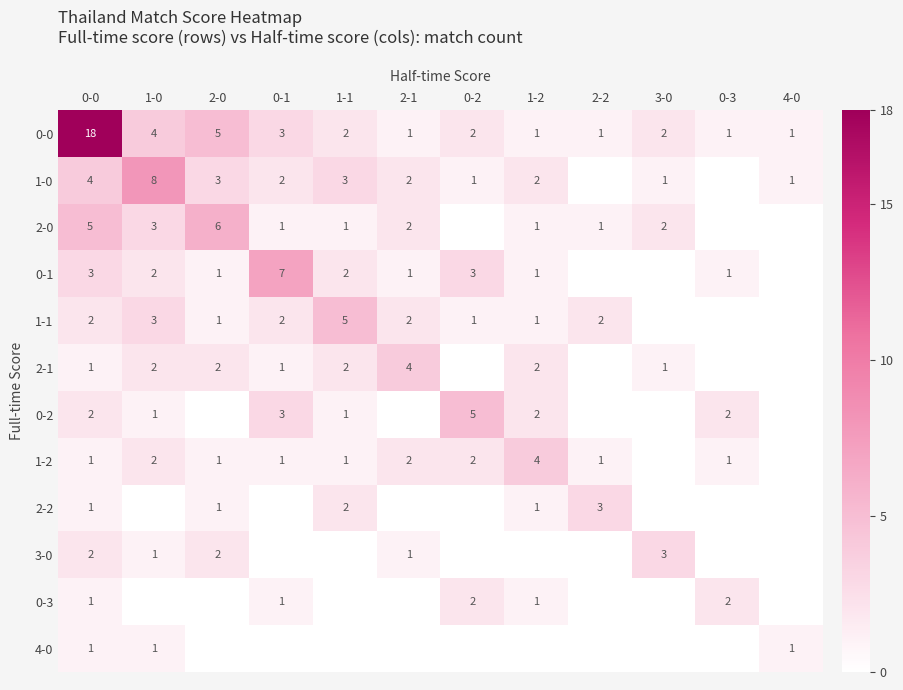

True or false: 2-1 has a value of 2 at 1-2.

True